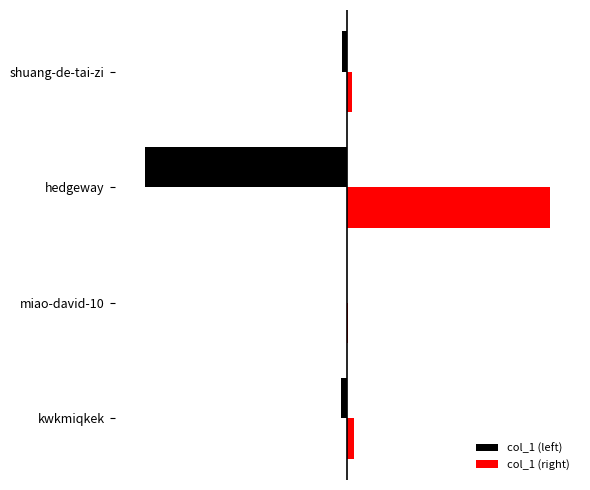

At how many categories does at least one series exceed 2282?

1